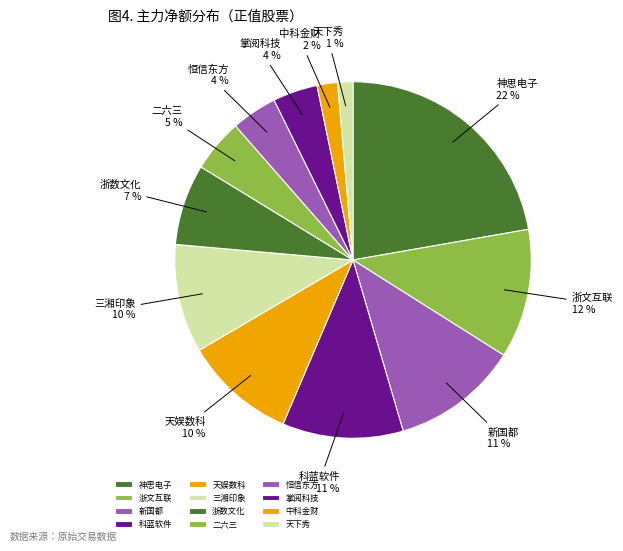

Approximately how many times larger is the value at 二六三 compared to 掌阅科技?

1.2